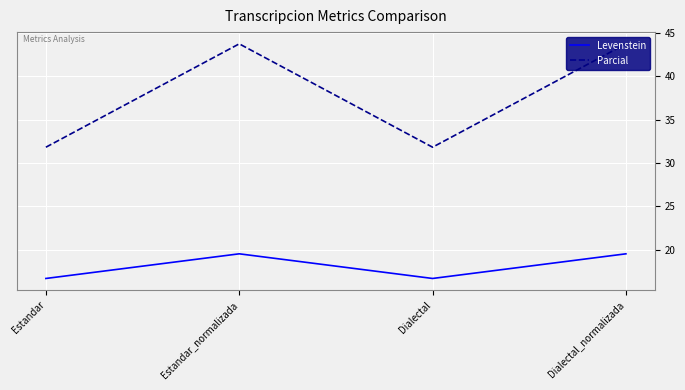

What is the greatest value displayed?

43.8